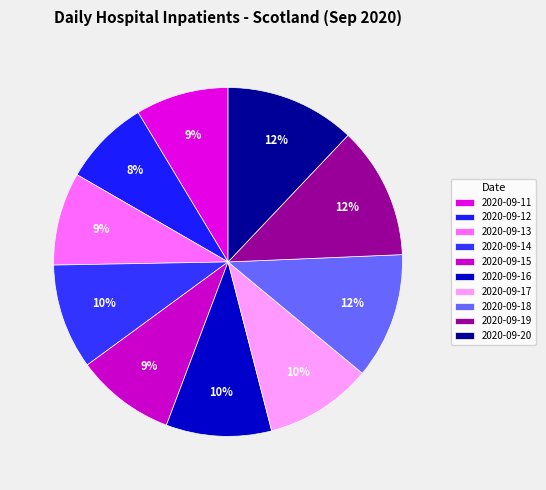

Rank the categories by value from highest to lowest.

2020-09-19, 2020-09-20, 2020-09-18, 2020-09-17, 2020-09-14, 2020-09-16, 2020-09-15, 2020-09-11, 2020-09-13, 2020-09-12